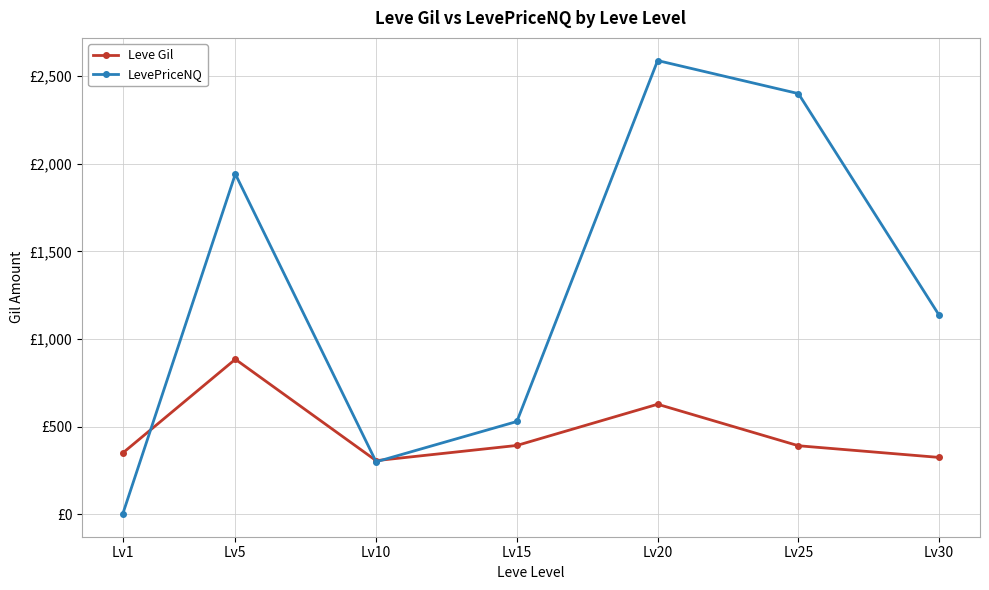

Where is the first local minimum for LevePriceNQ?

Lv10